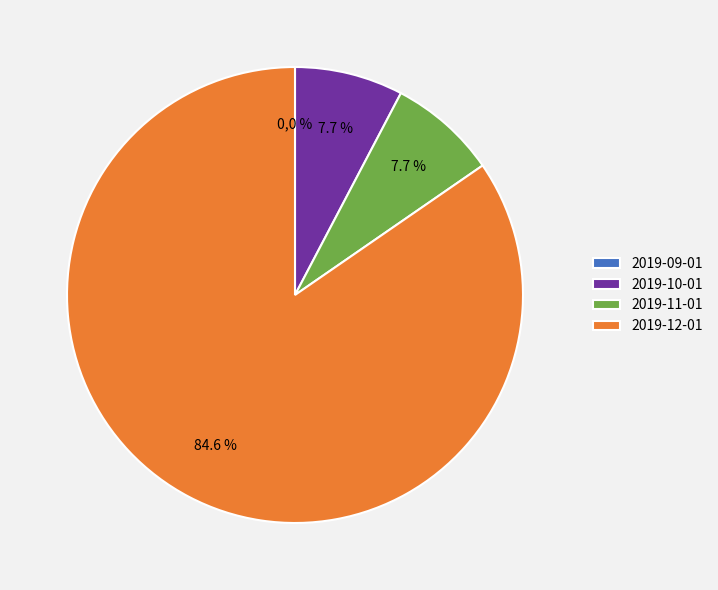

Do 2019-12-01 and 2019-09-01 together represent more than half of the pie?

Yes